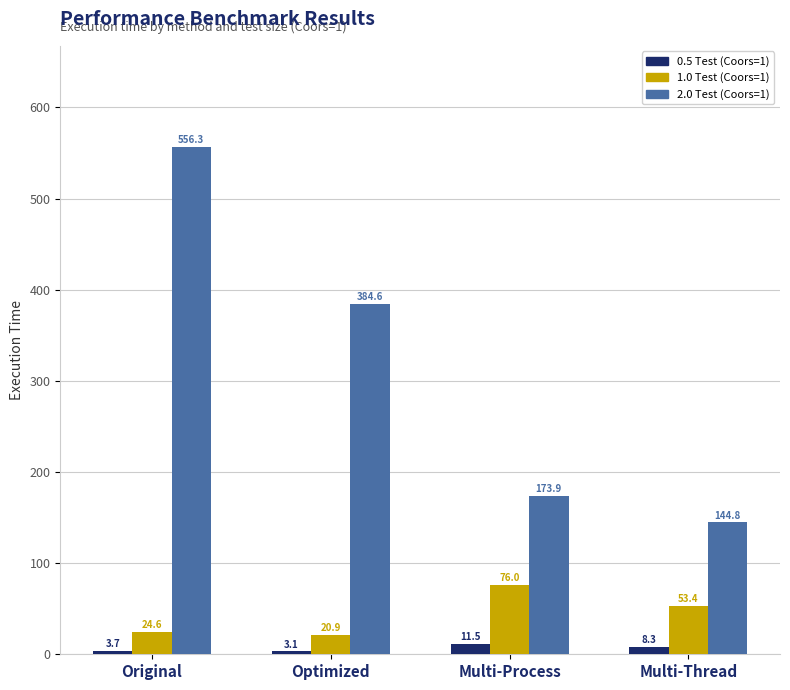

Between Original and Optimized, which series saw the biggest shift?

2.0 Test (Coors=1)